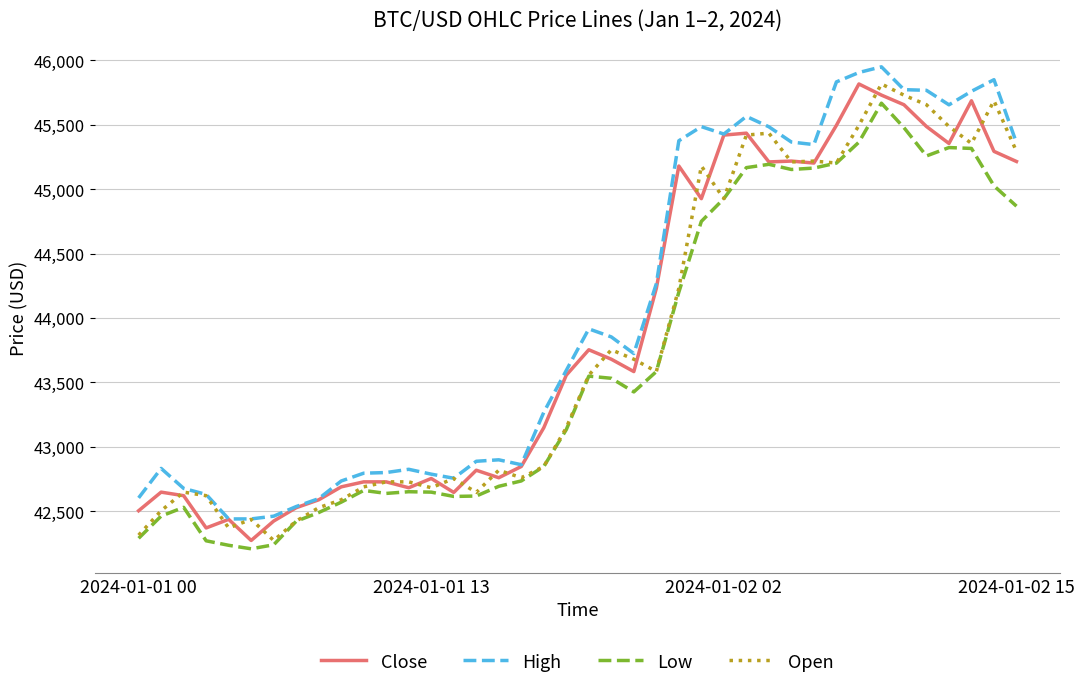

True or false: High has more than 0 points higher than both neighbors.

True